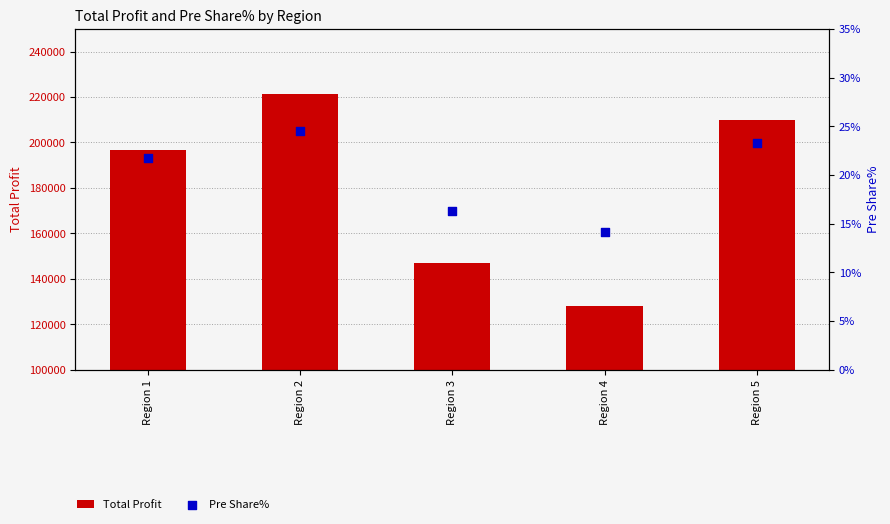

Which series has the widest spread of Y values?

Total Profit